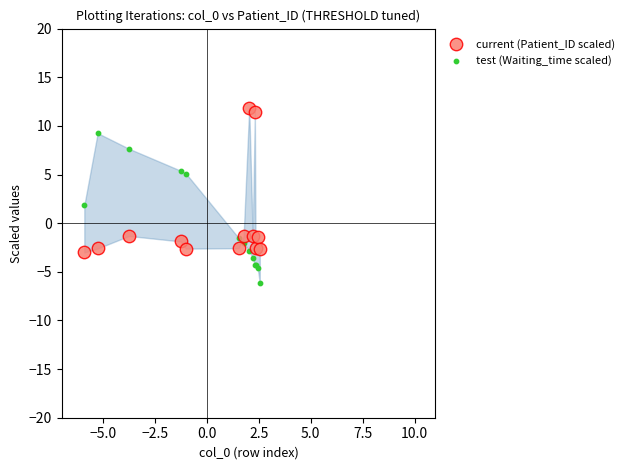

Which series reaches the maximum Y coordinate?

current (Patient_ID scaled)